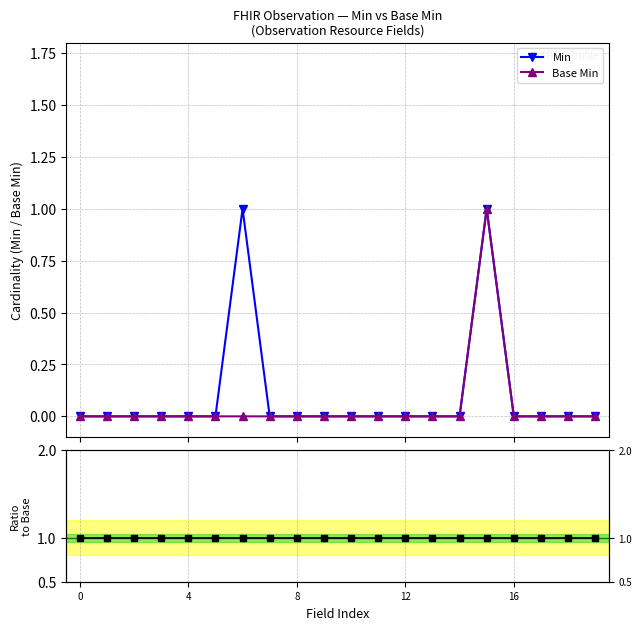

In Min, how many points are higher than both neighbors (excluding endpoints)?

2